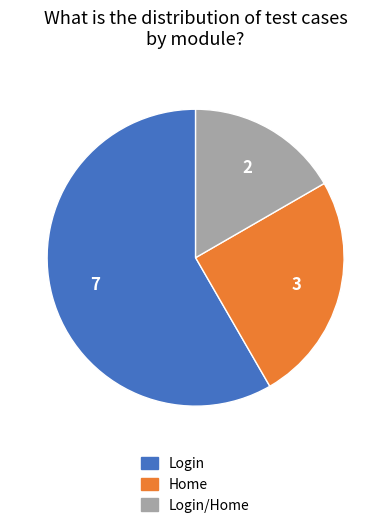

Does any single category account for the majority?

Yes